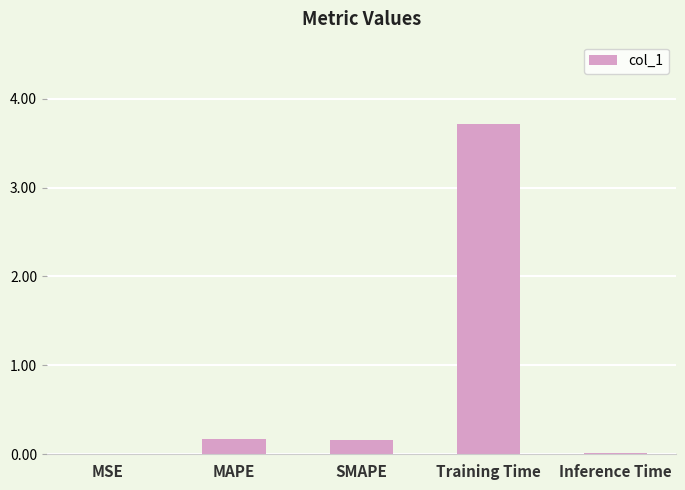

The value at Training Time is 1.9. True or false?

False